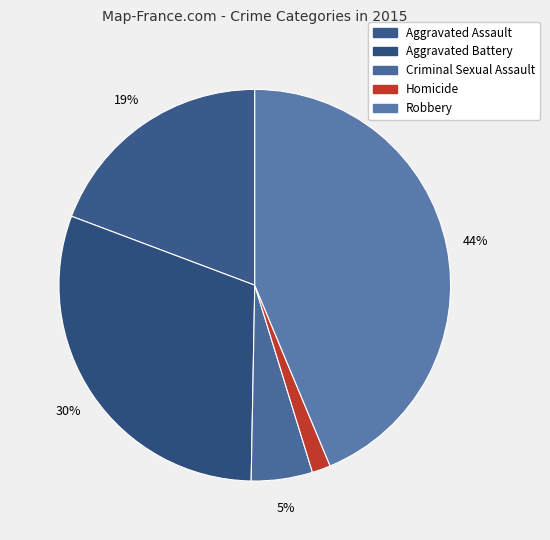

Approximately how many times larger is the value at Aggravated Assault compared to Robbery?

0.4